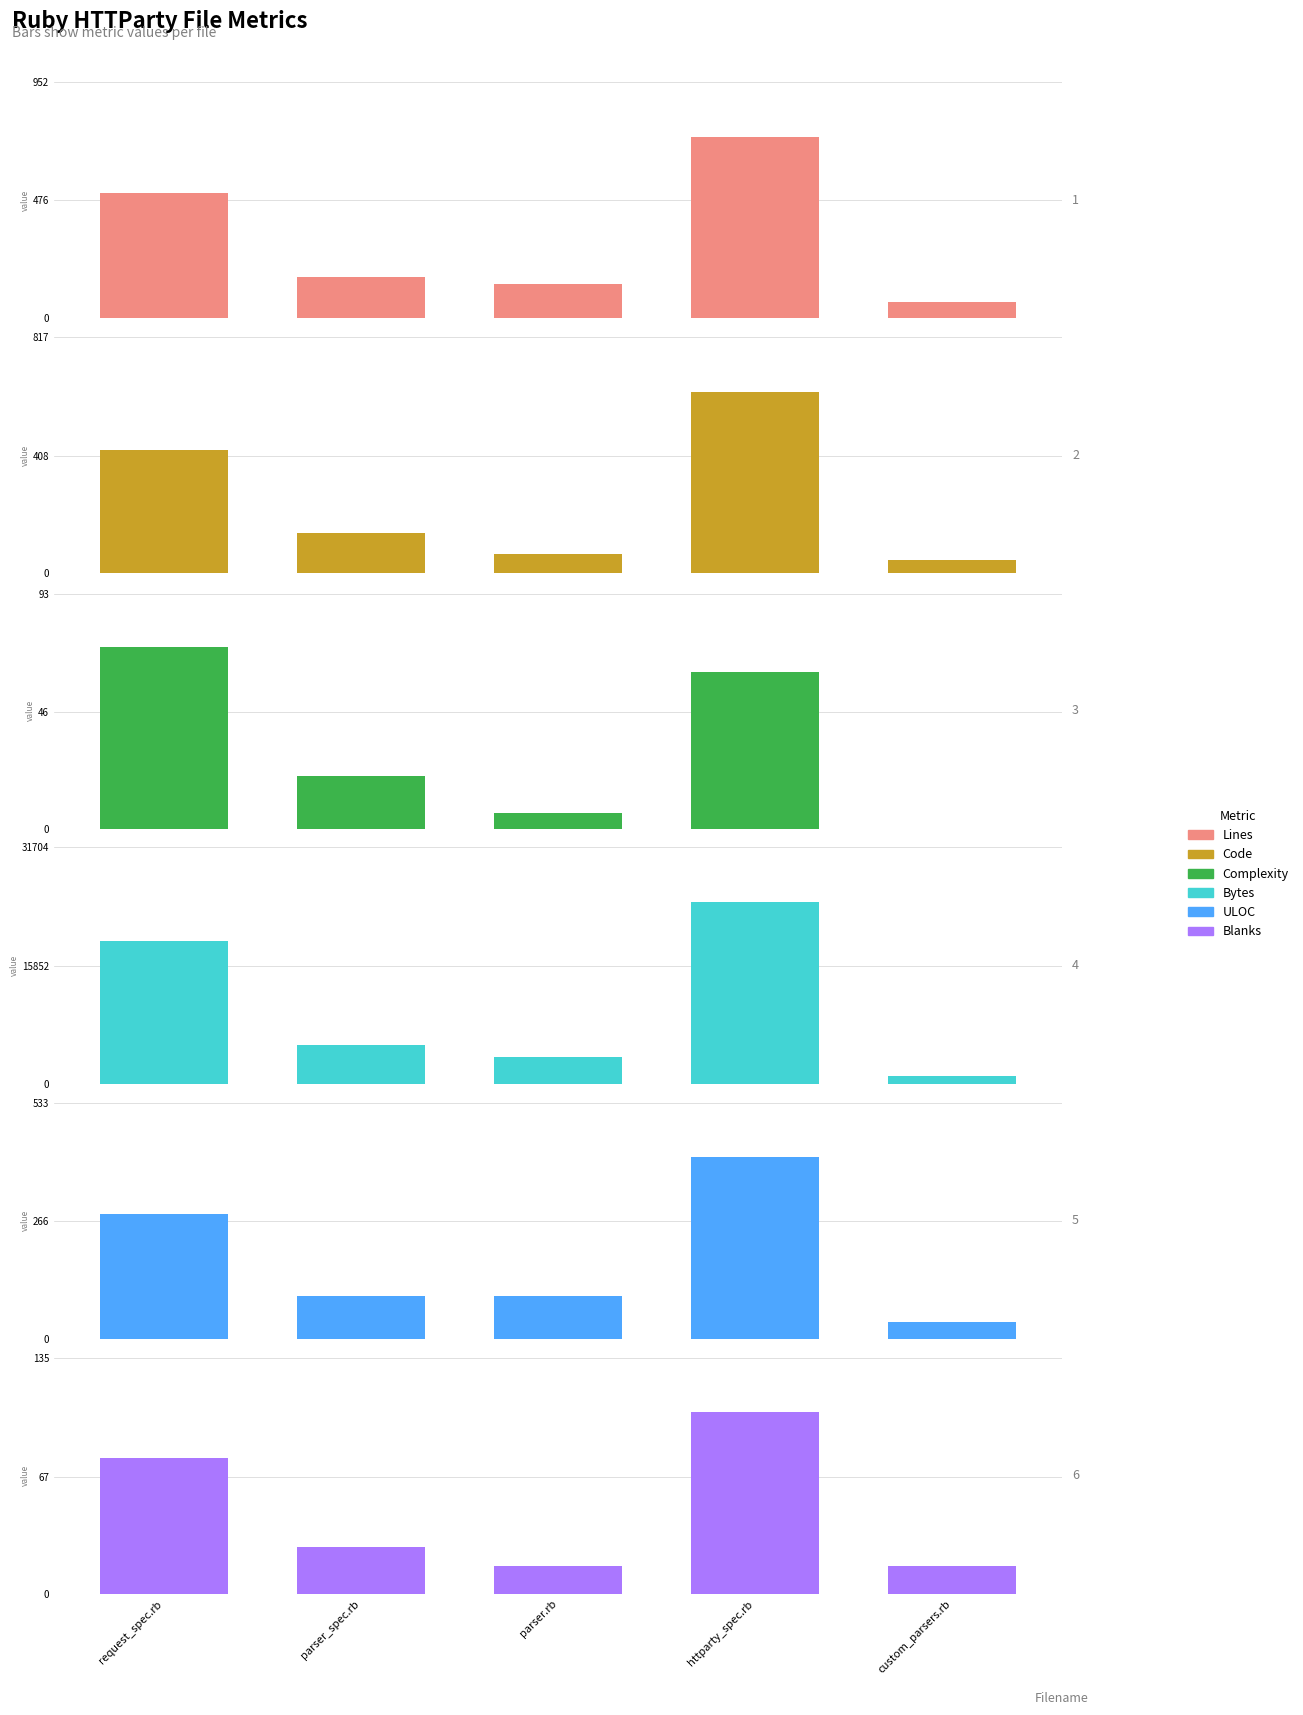

What is the spread (max minus min) of values at parser_spec.rb?

5124